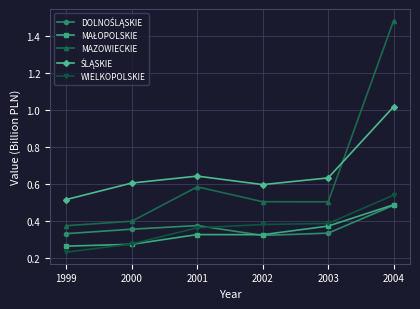

True or false: MAZOWIECKIE has a value of 0.5 at 2002.

True